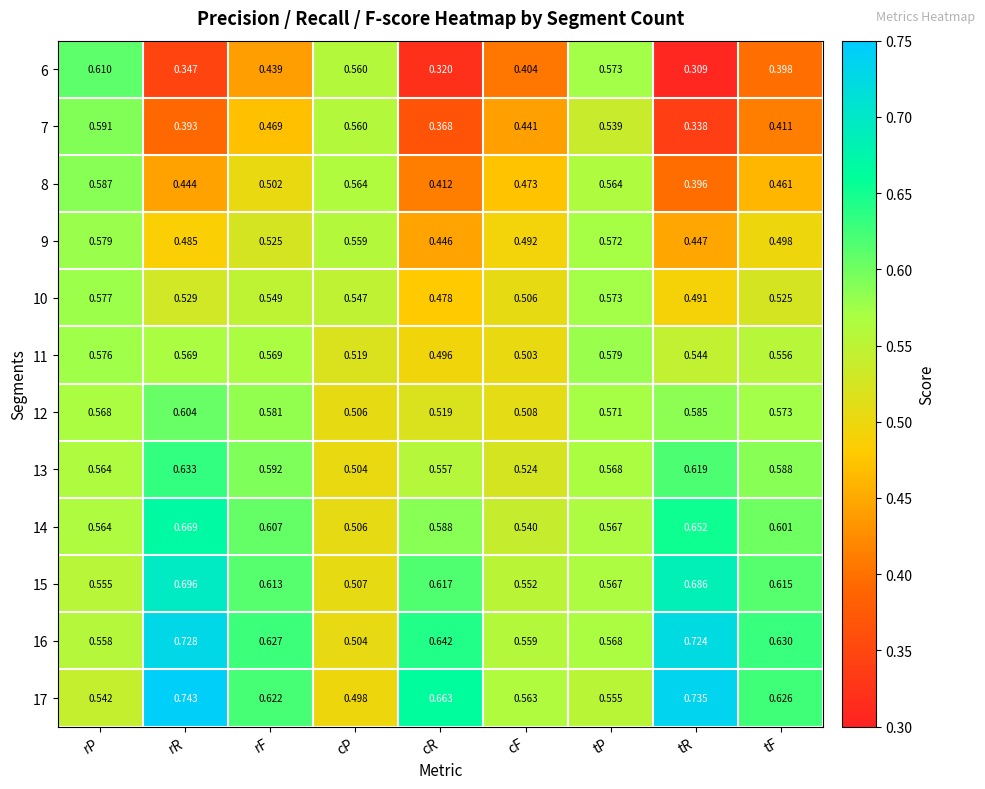

Is the value of 10 at rF greater than the value of 7 at rR?

Yes